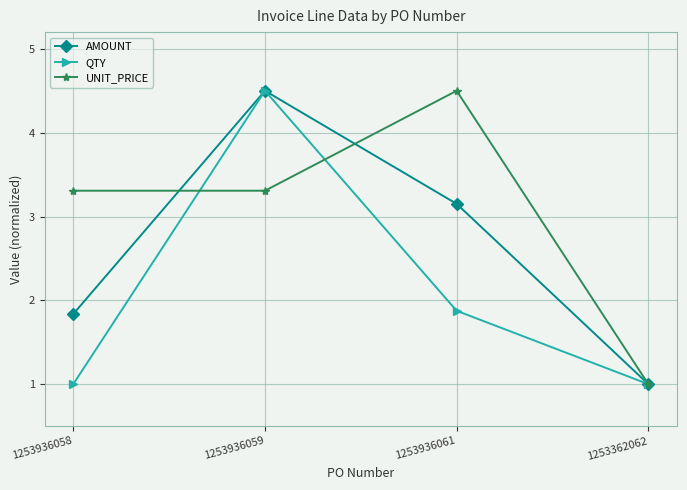

Which series changed the most between 1253936059 and 1253936061?

QTY